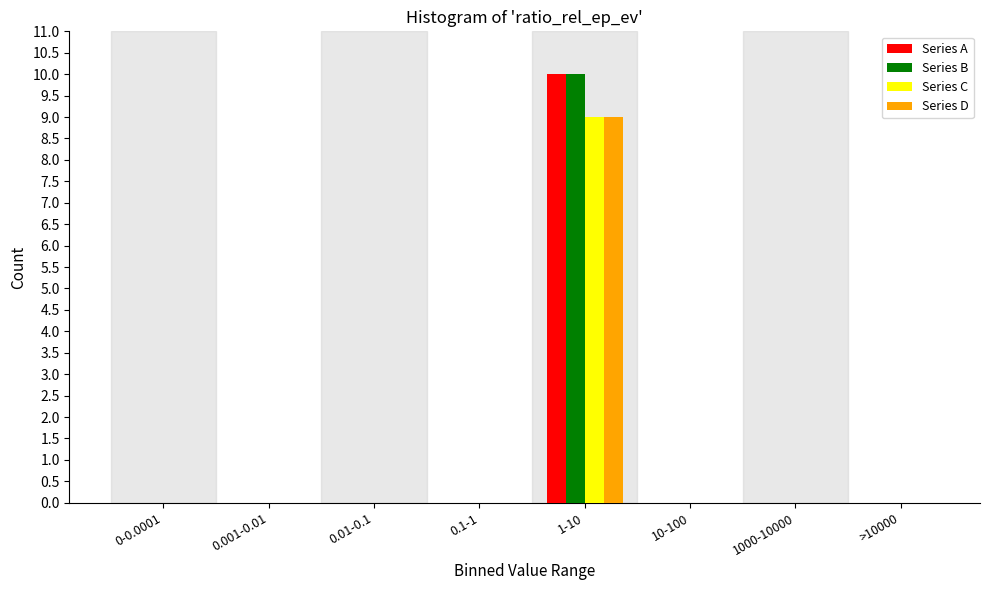

At which label does Series C reach its peak?

1-10